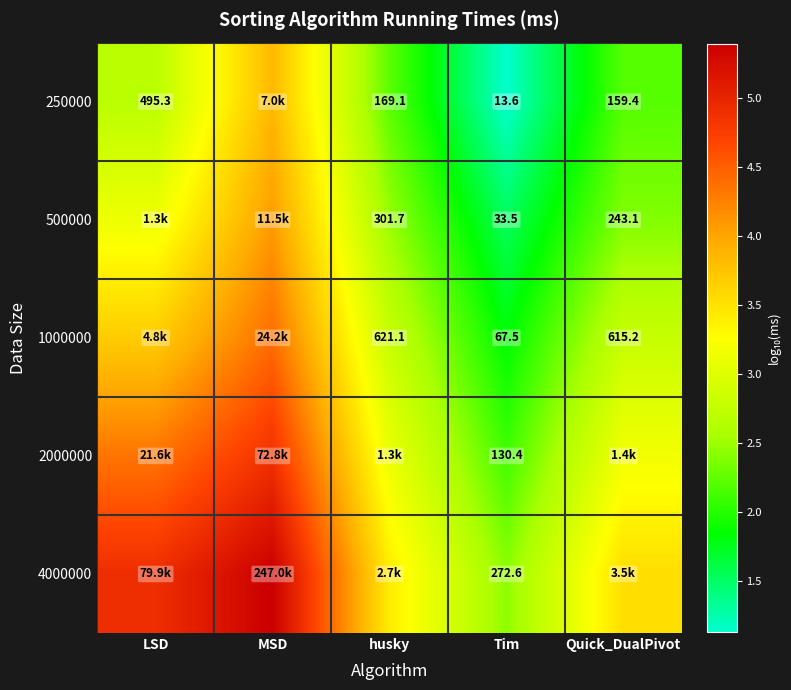

True or false: 4000000 has a value of 1.5 at husky.

False